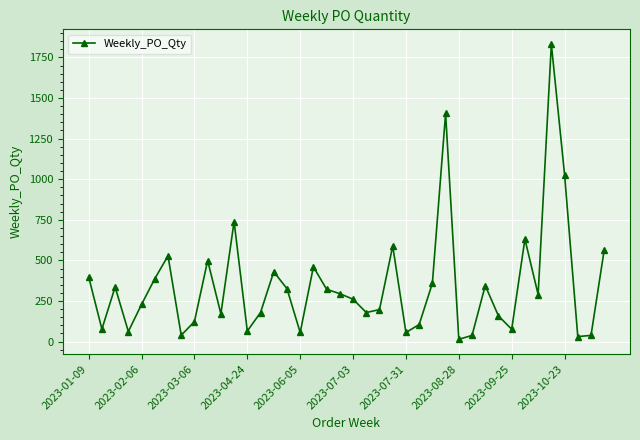

True or false: there are more than 0 points higher than both neighbors.

True